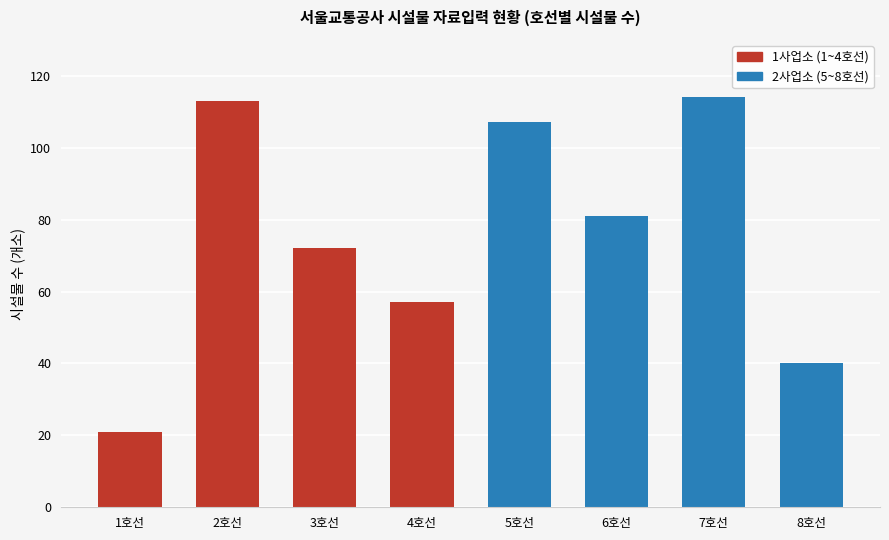

Where is the data nearest to the value 67?

3호선